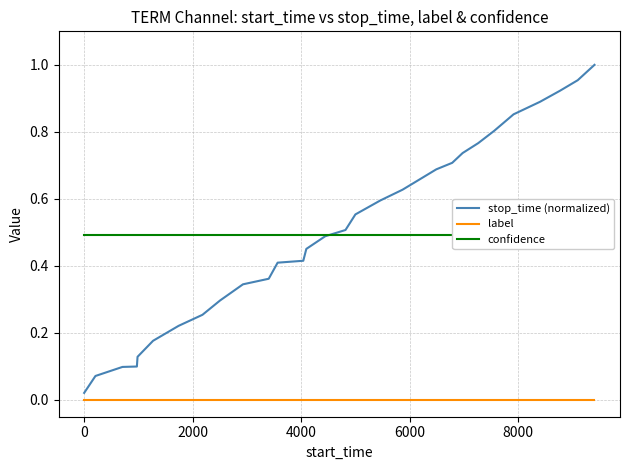

Does the chart have visible grid lines?

Yes